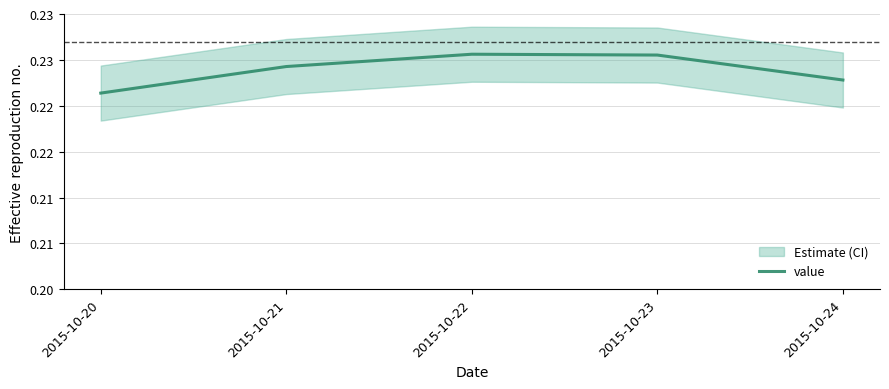

Reading left to right, what are all the values shown in this chart?

2015-10-20=0.2	2015-10-21=0.2	2015-10-22=0.2	2015-10-23=0.2	2015-10-24=0.2